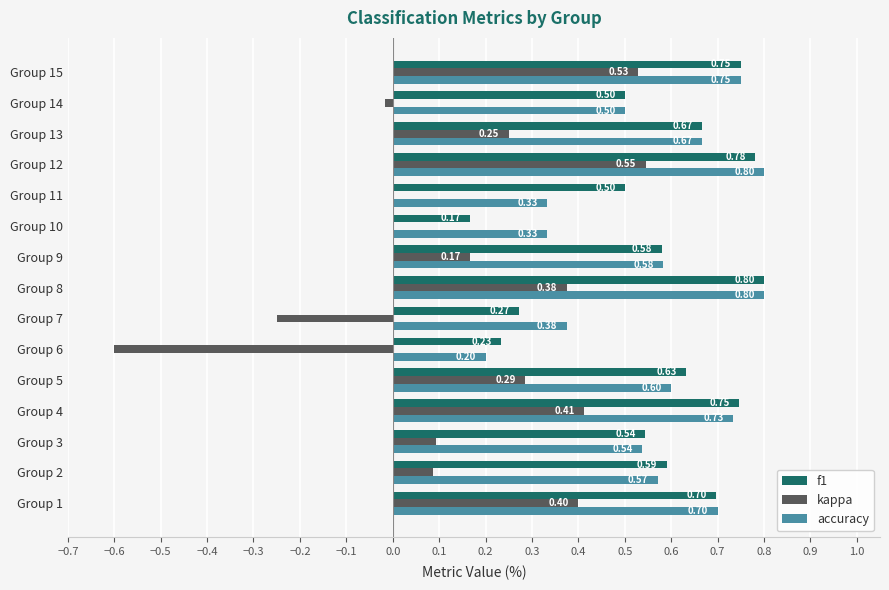

What are all the series names shown in the legend?

f1, kappa, accuracy